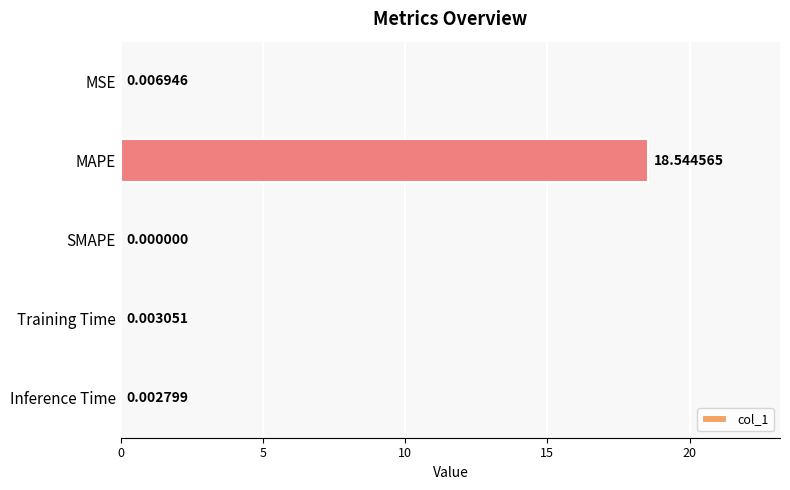

Which has a higher value, MSE or Inference Time?

MSE